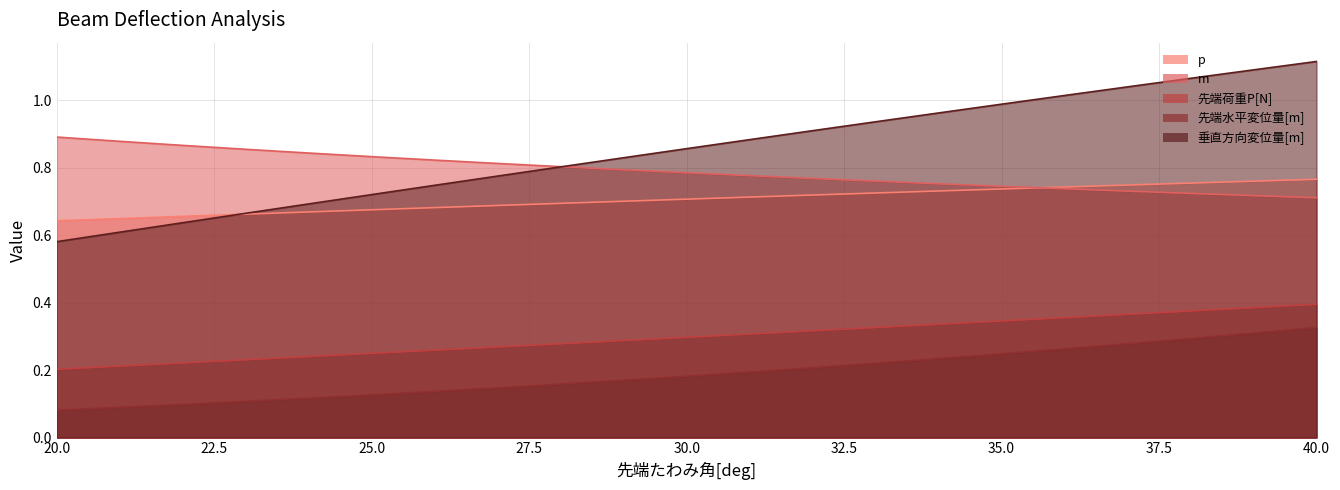

What is the maximum value shown in the chart?

1.1